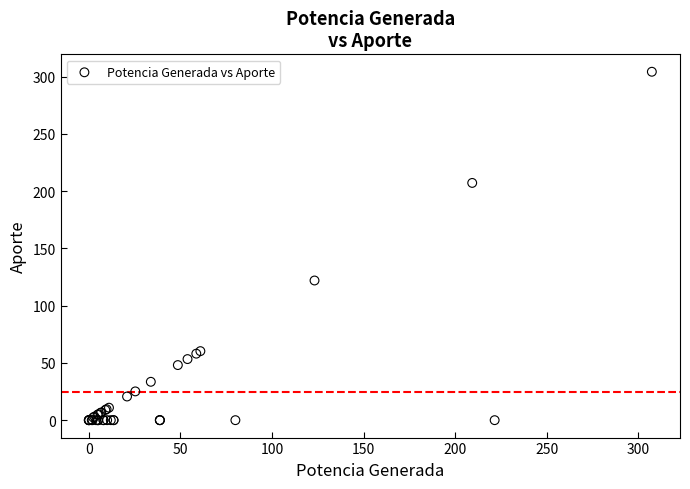

What Y value in the scatter plot is closest to 152?

122.0